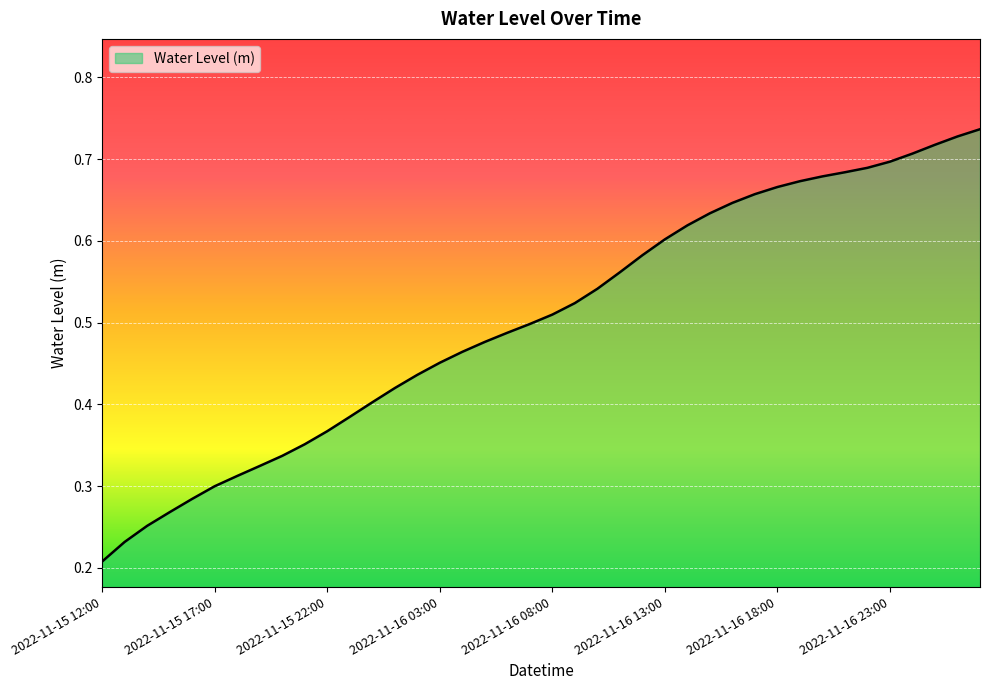

How many lines are shown in the chart?

1